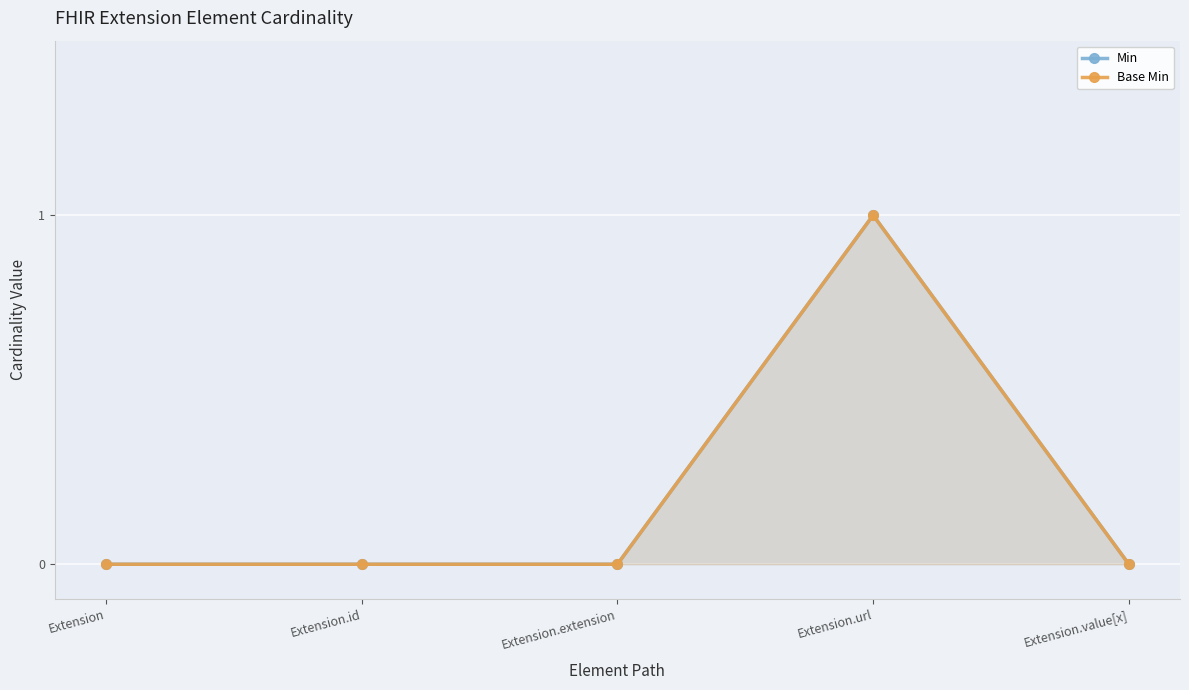

What value does the Min series have at Extension.url?

1